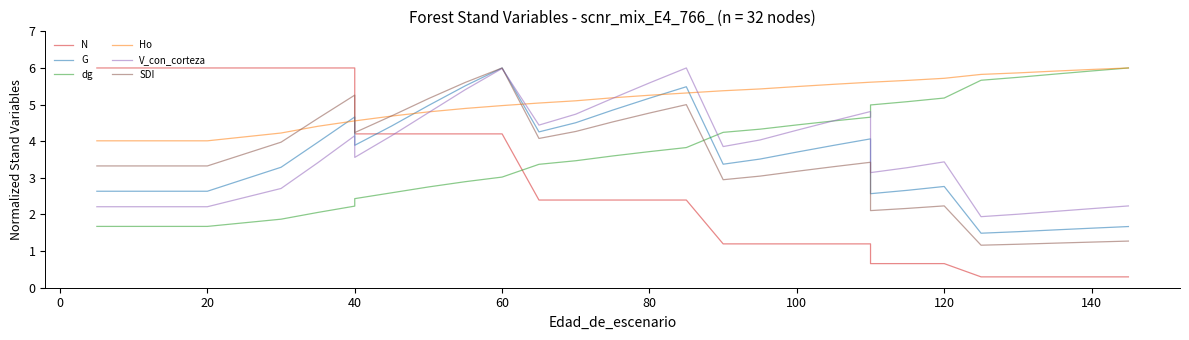

At how many categories does at least one series exceed 4?

32